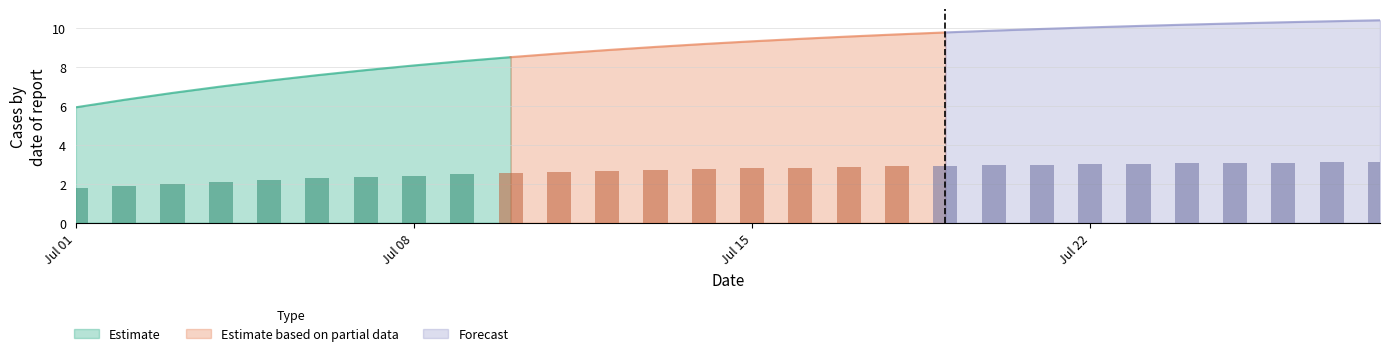

What is the highest value of the Estimate series?

8.5